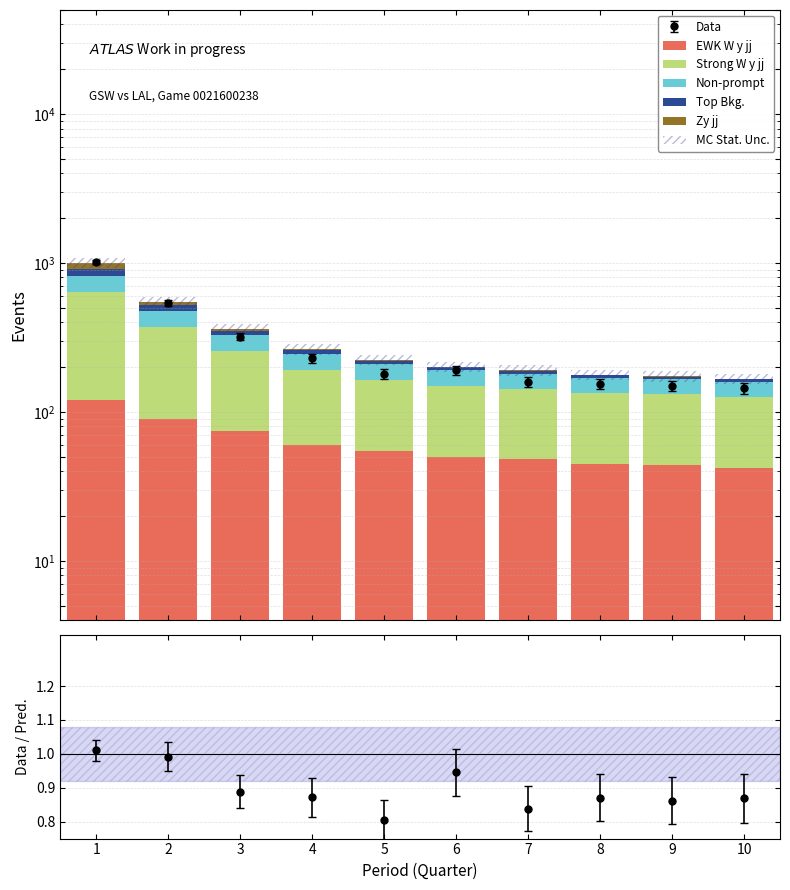

Are the bars horizontal?

No